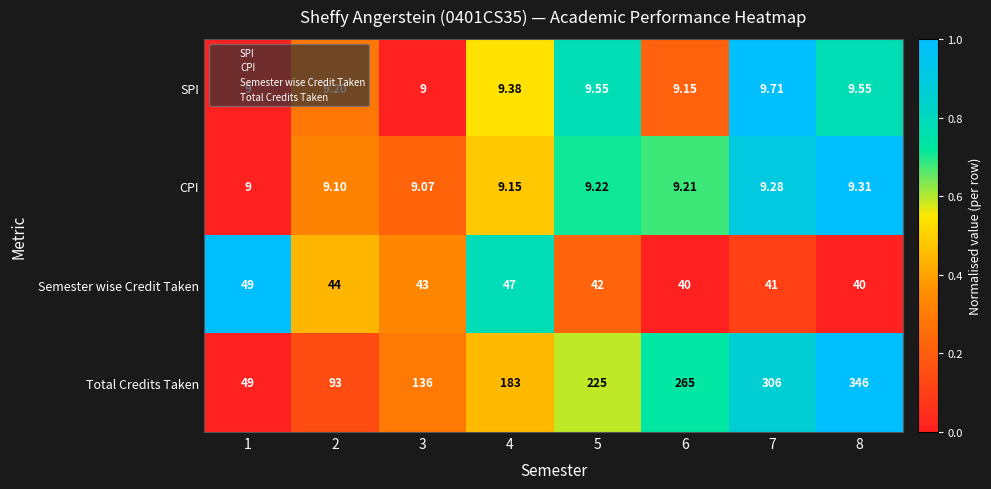

Between 4 and 7, which series saw the biggest shift?

Total Credits Taken